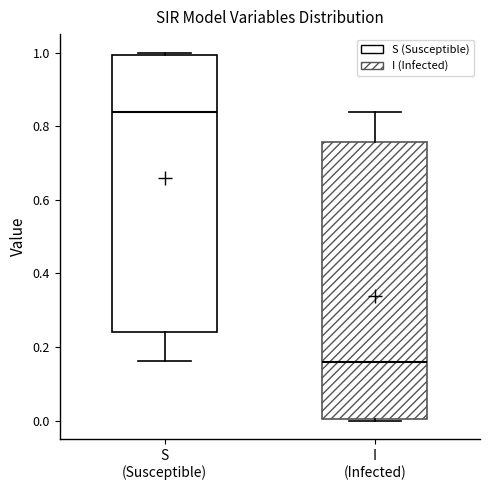

Where is the lower edge of the box for I (Infected) on the y-axis? The values are not printed on the chart, so give them approximately, as read against the axis.

0.00